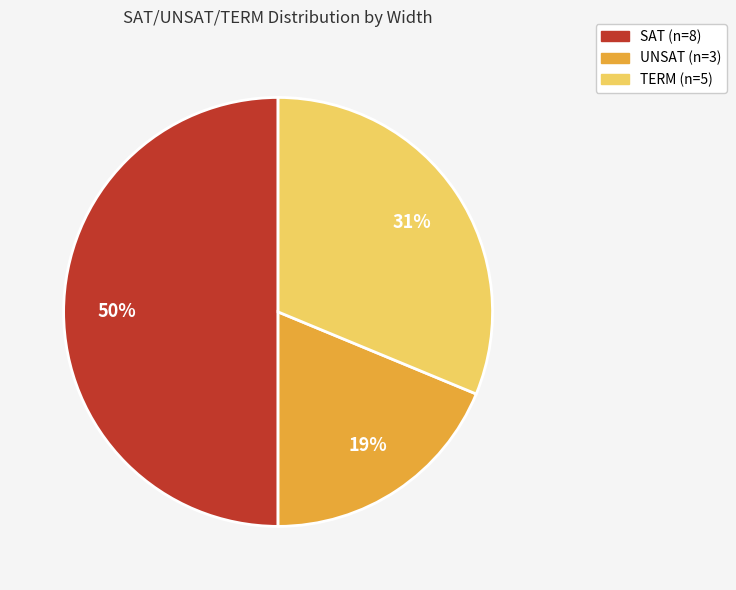

Which category has the biggest portion of the pie?

SAT